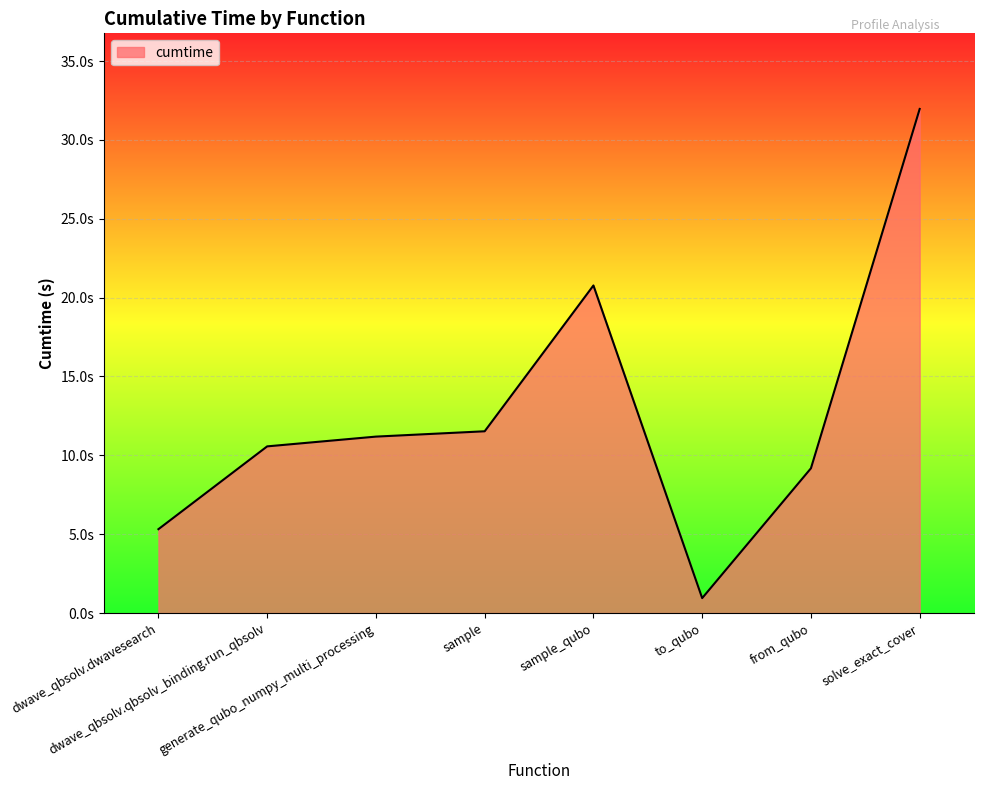

At which category does the chart reach its minimum across all series?

to_qubo